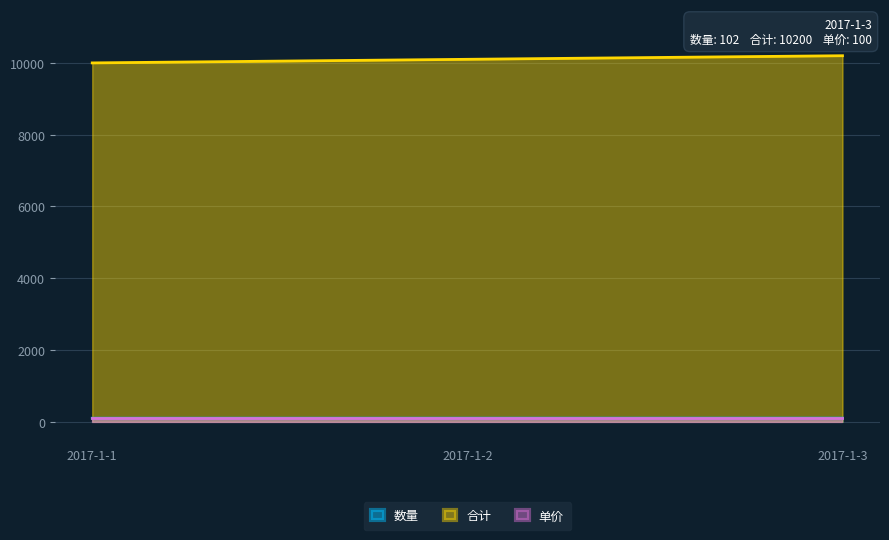

Read the 合计 value at 2017-1-3.

10200